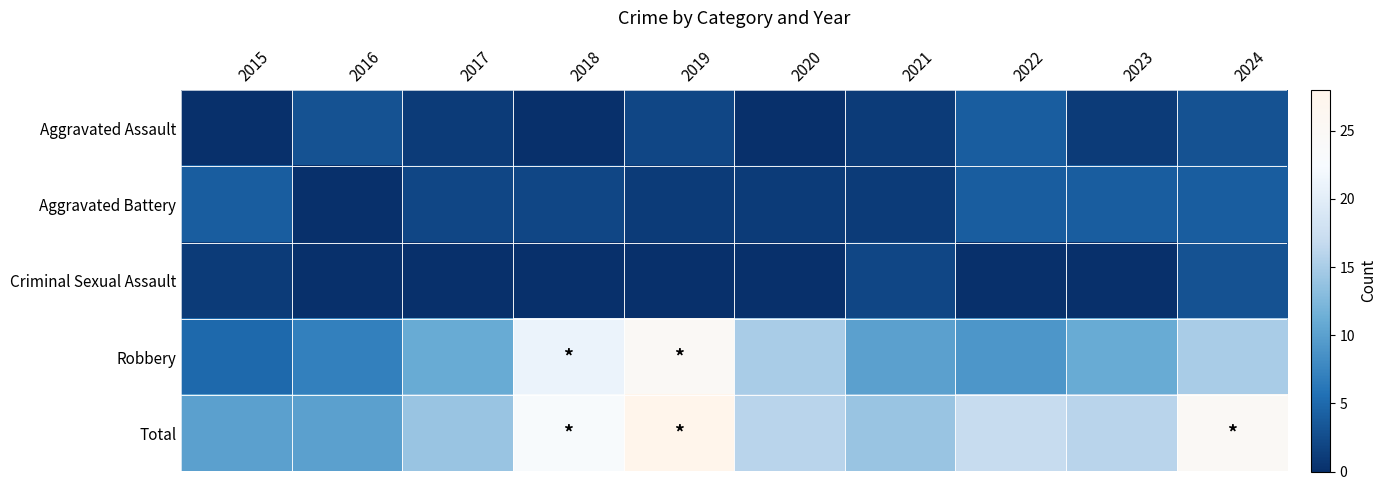

Which series has the largest total across all categories?

Total